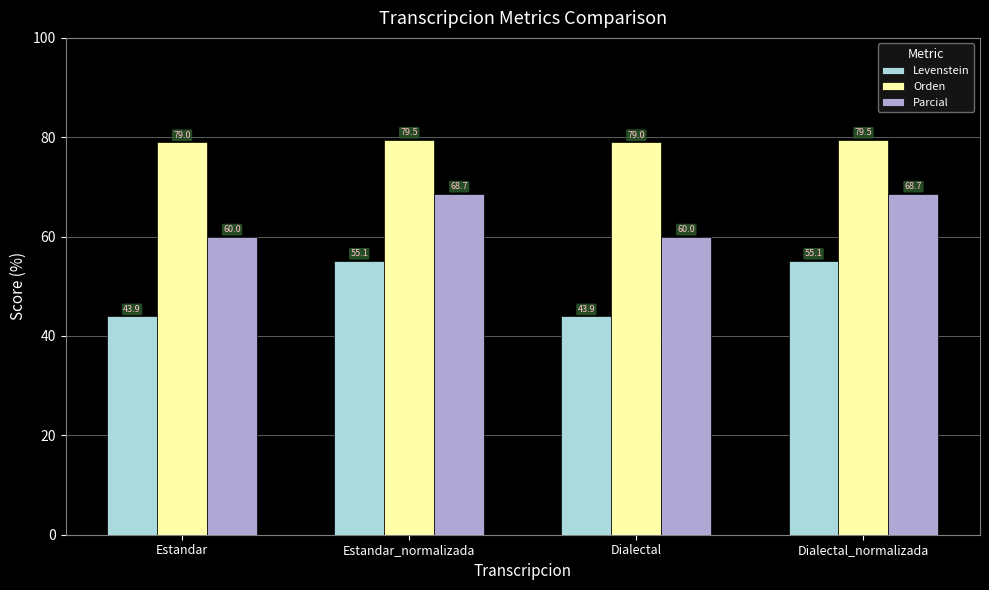

Which series has the largest total across all categories?

Orden